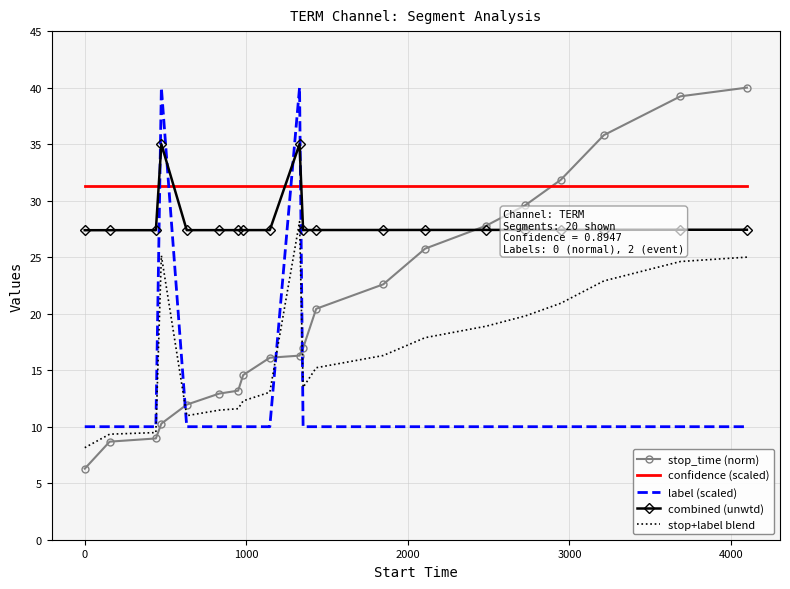

Which series has the widest spread of values?

stop_time (norm)